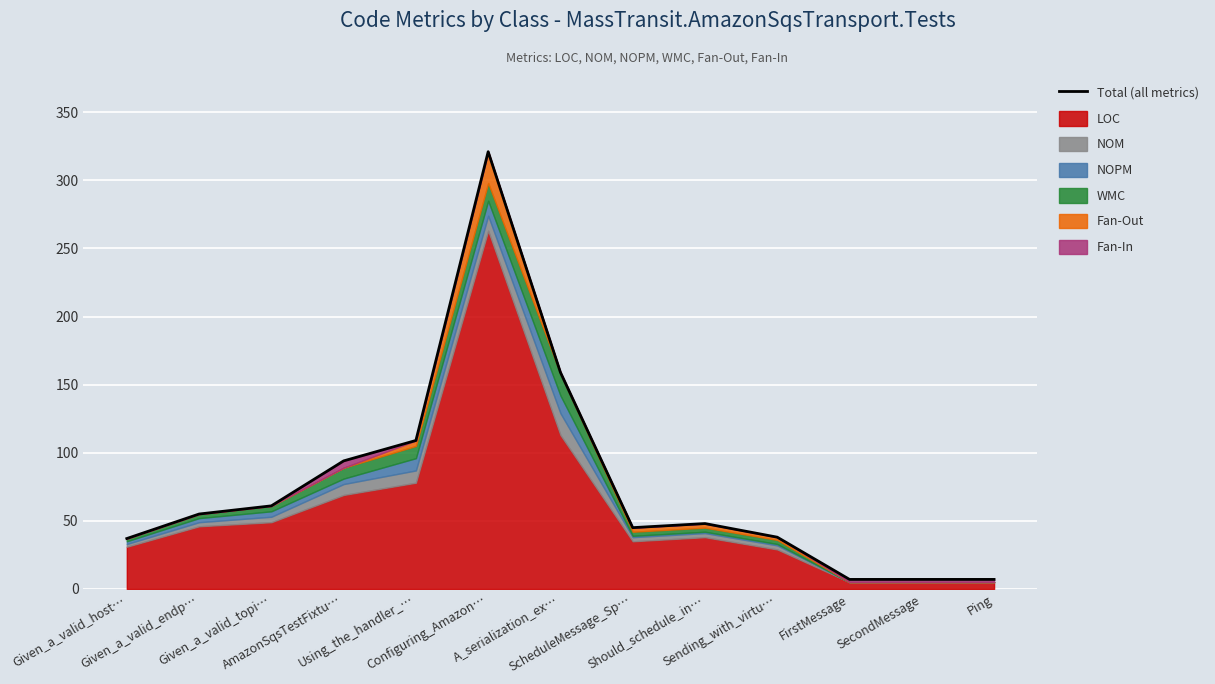

List the labels in order of value, smallest first.

FirstMessage, SecondMessage, Ping, Given_a_valid_host…, Sending_with_virtu…, ScheduleMessage_Sp…, Should_schedule_in…, Given_a_valid_endp…, Given_a_valid_topi…, AmazonSqsTestFixtu…, Using_the_handler_…, A_serialization_ex…, Configuring_Amazon…